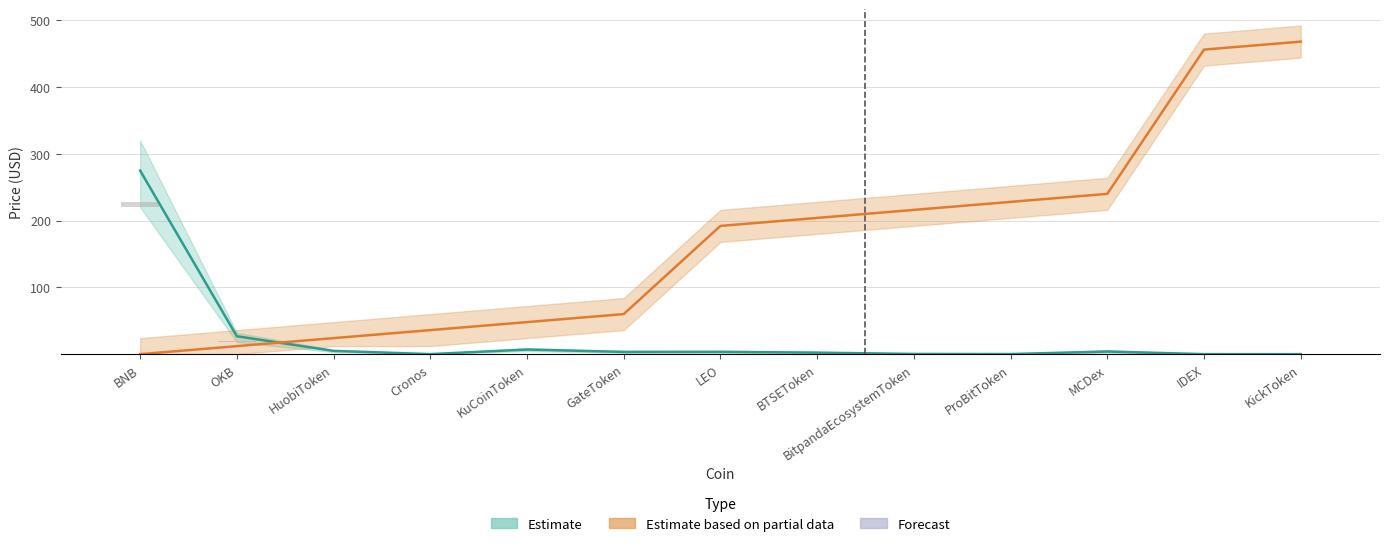

What is the label of the 8th bar from the right?

GateToken